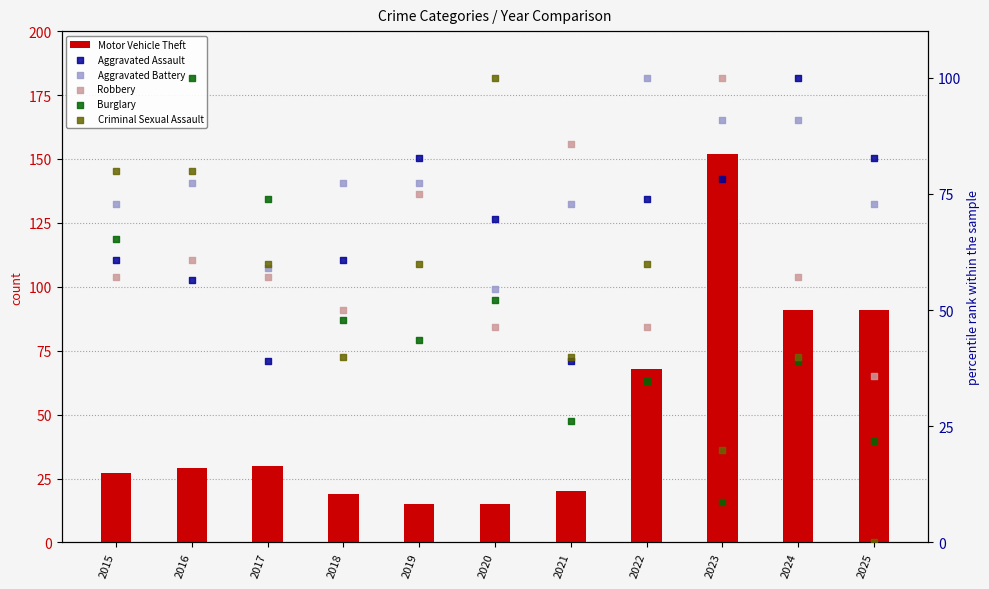

At how many categories does at least one series exceed 103?

1